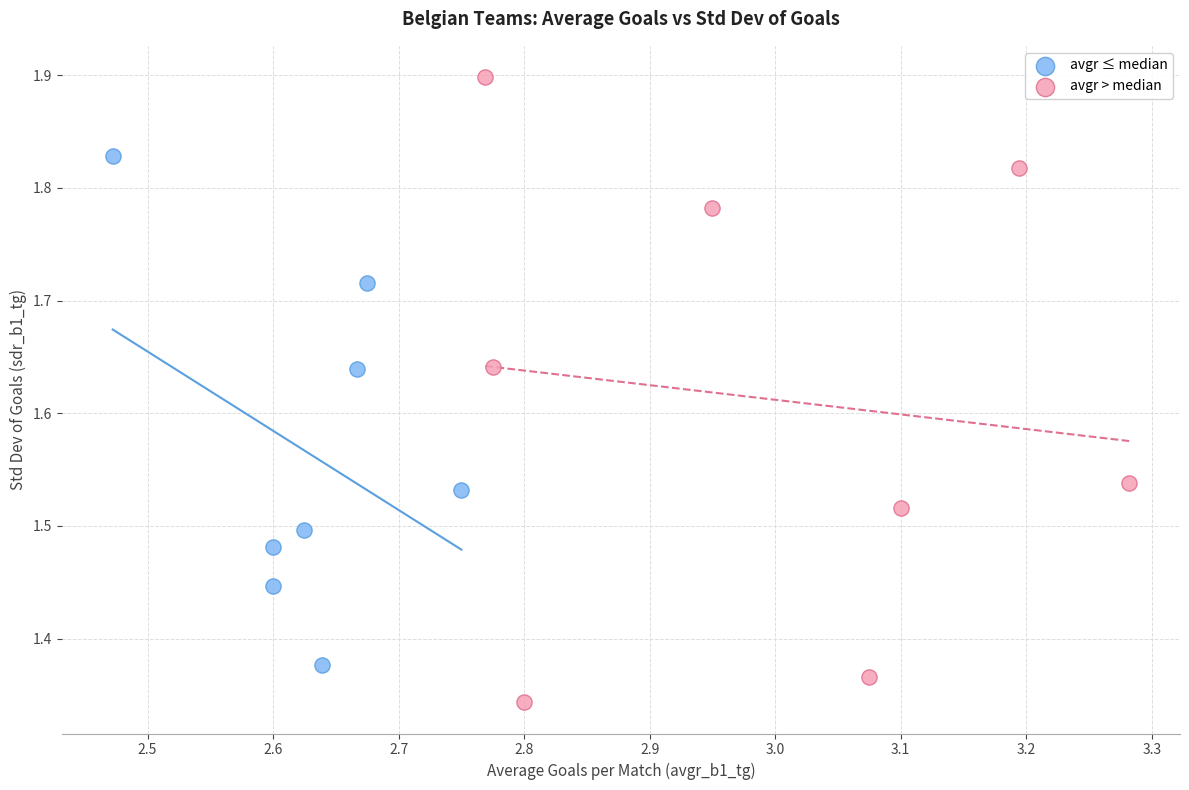

What are all the series names shown in the legend?

avgr ≤ median, avgr > median